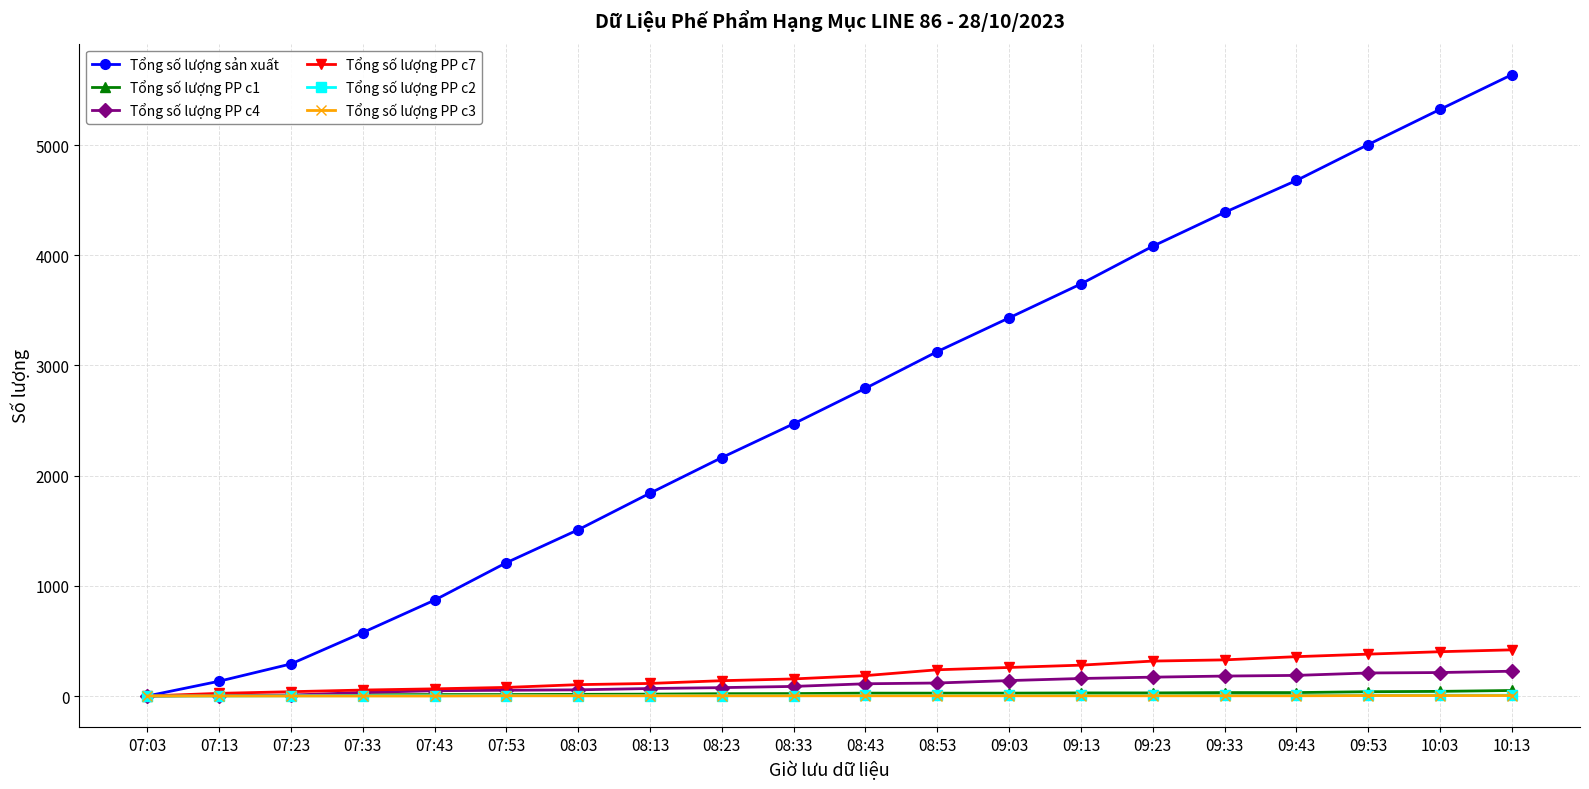

At how many categories does at least one series exceed 4134?

5